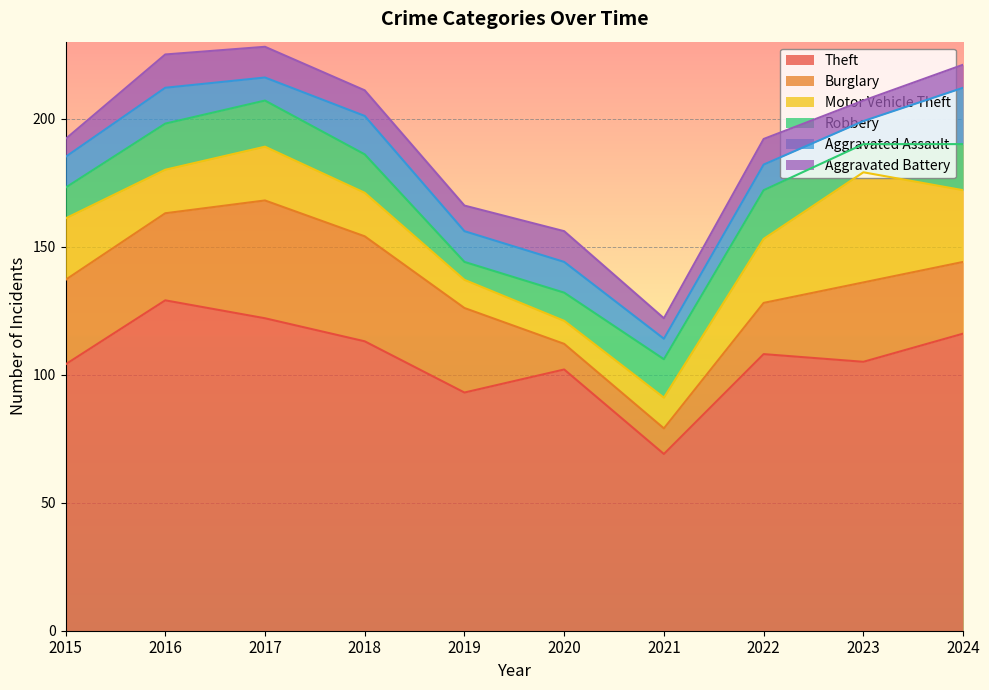

In Aggravated Battery, how many points are lower than both neighbors (excluding endpoints)?

2